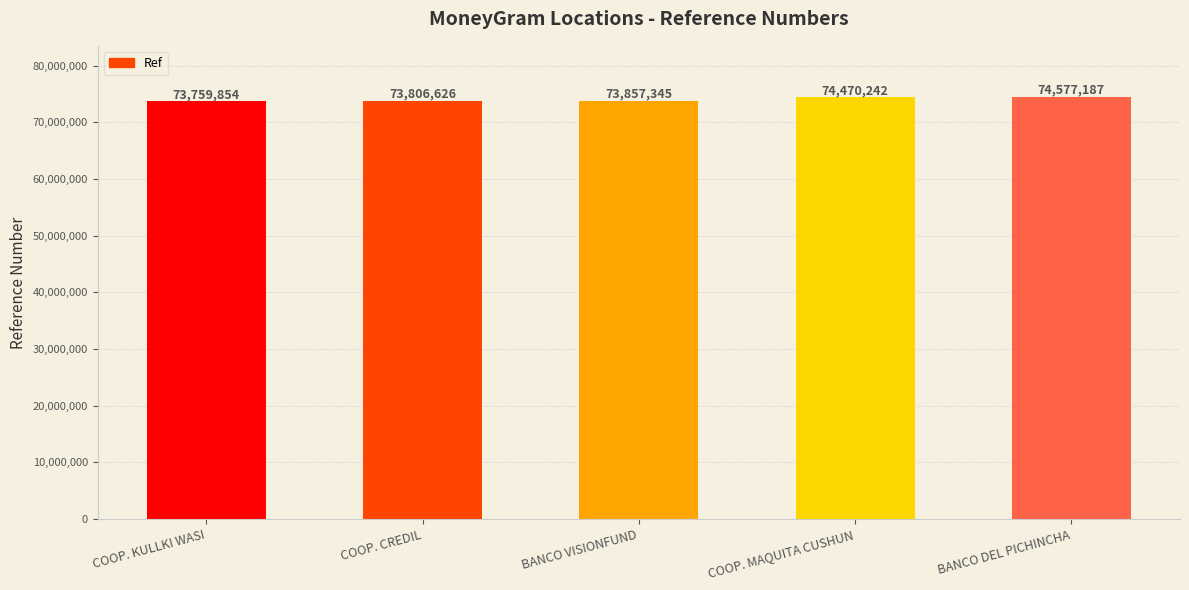

Reading left to right, what are all the values shown in this chart?

73759854	73806626	73857345	74470242	74577187